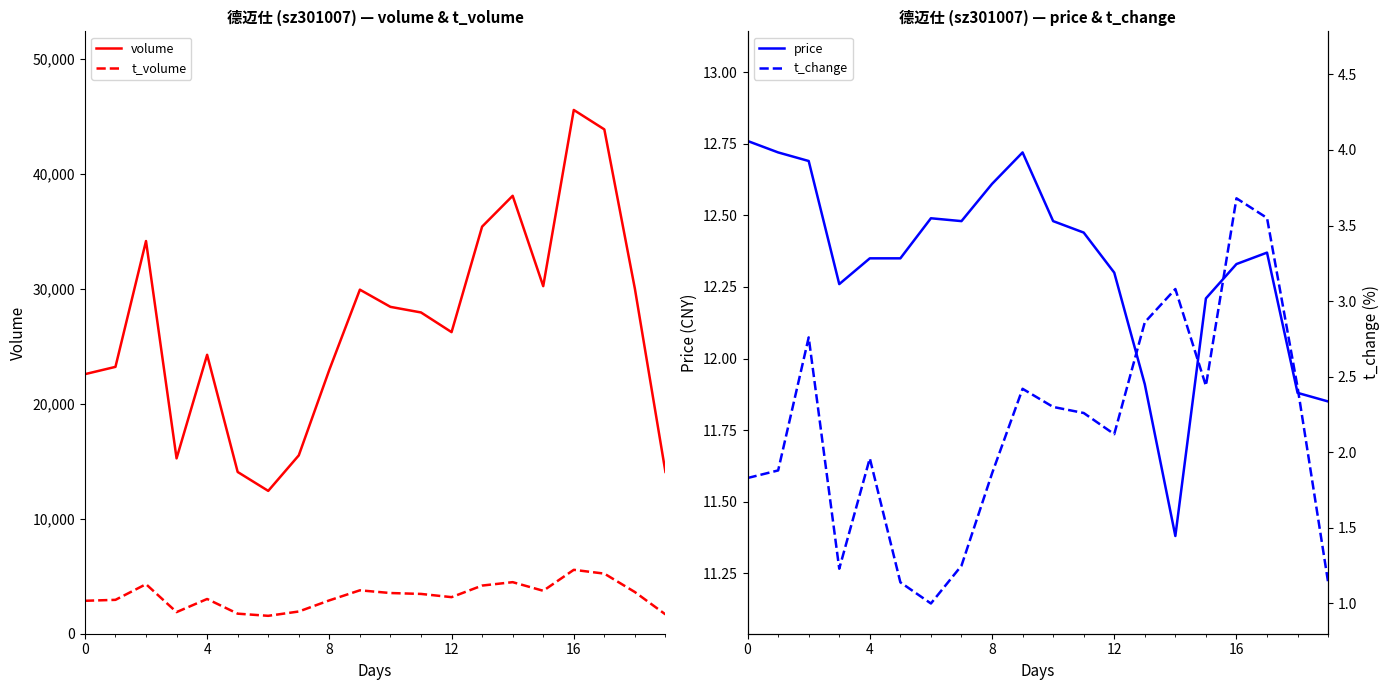

Reading right to left, transcribe all the data shown in this chart.

volume: 14070.0	29997.0	43851.0	45539.0	30220.0	38076.0	35396.0	26222.0	27933.0	28419.0	29914.0	22949.0	15507.0	12419.0	14063.0	24250.0	15246.0	34143.0	23202.0	22568.0
t_volume: 1681.0	3623.0	5226.0	5556.0	3733.0	4483.0	4186.0	3180.0	3460.0	3538.0	3774.0	2899.0	1932.0	1556.0	1744.0	3021.0	1880.0	4308.0	2945.0	2864.0
price: 11.8	11.9	12.4	12.3	12.2	11.4	11.9	12.3	12.4	12.5	12.7	12.6	12.5	12.5	12.3	12.3	12.3	12.7	12.7	12.8
t_change: 1.1	2.4	3.5	3.7	2.4	3.1	2.9	2.1	2.3	2.3	2.4	1.9	1.2	1.0	1.1	2.0	1.2	2.8	1.9	1.8